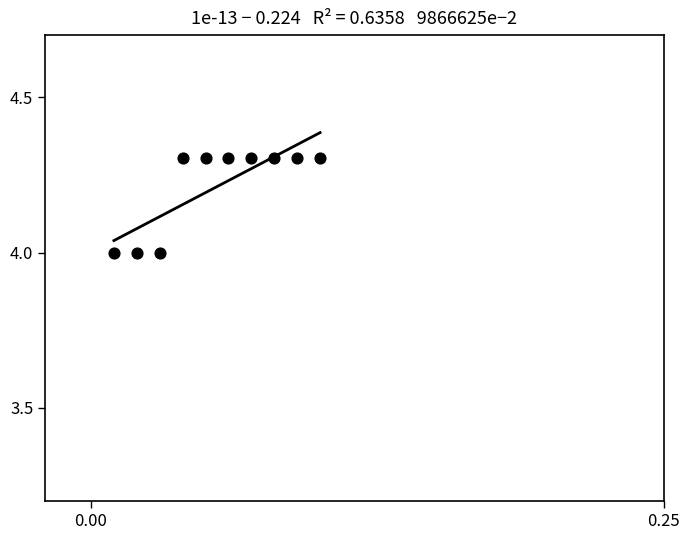

What is the range of Y values (max minus min)?

0.3